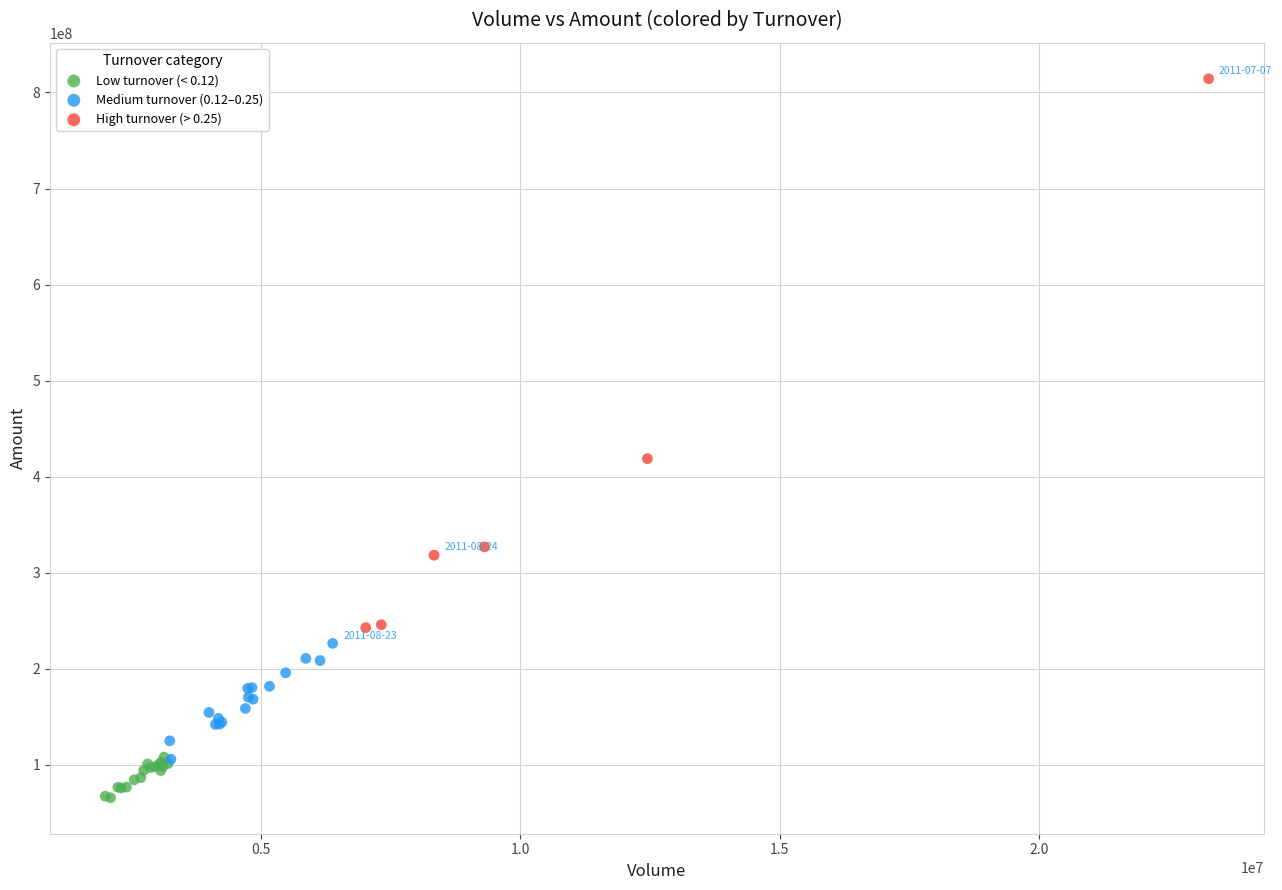

Which series contains the highest Y value?

High turnover (> 0.25)